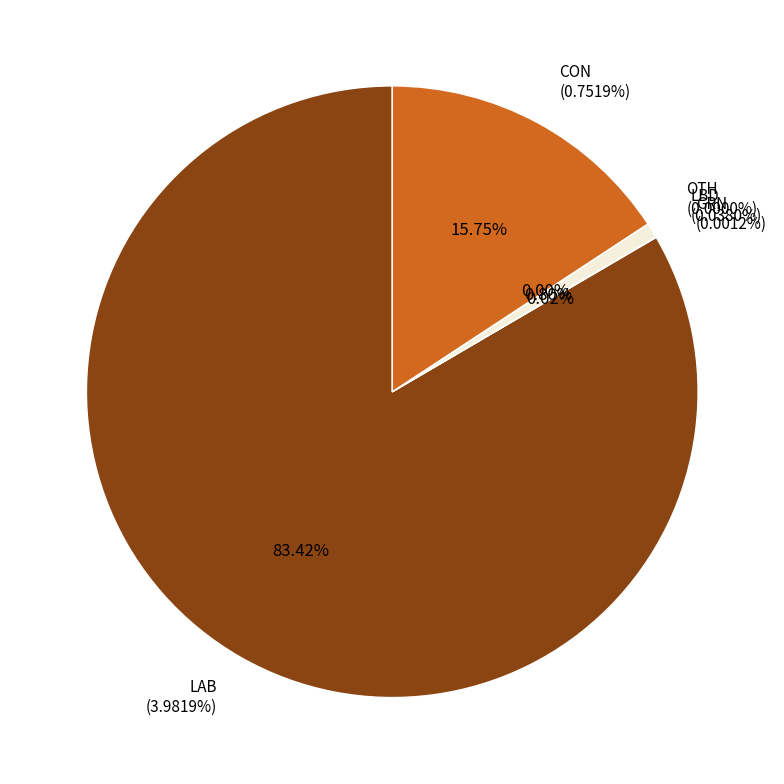

To the nearest percent, what is the difference between the LAB and GRN slice percentages?

83%